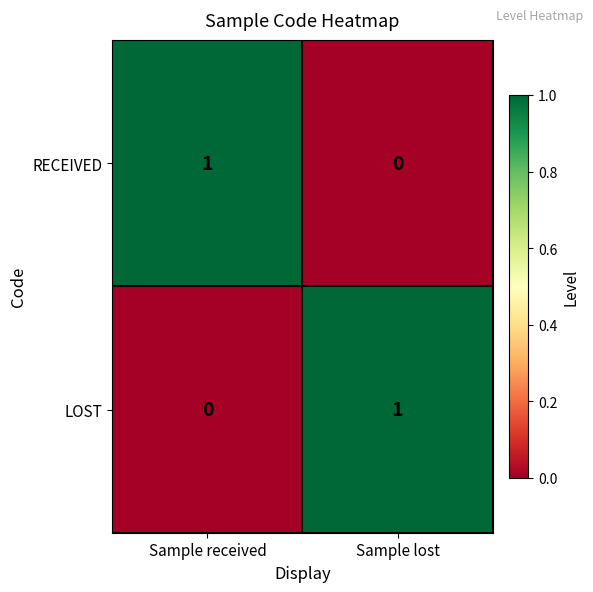

Reading left to right, transcribe all the data shown in this chart.

RECEIVED: 1	0
LOST: 0	1